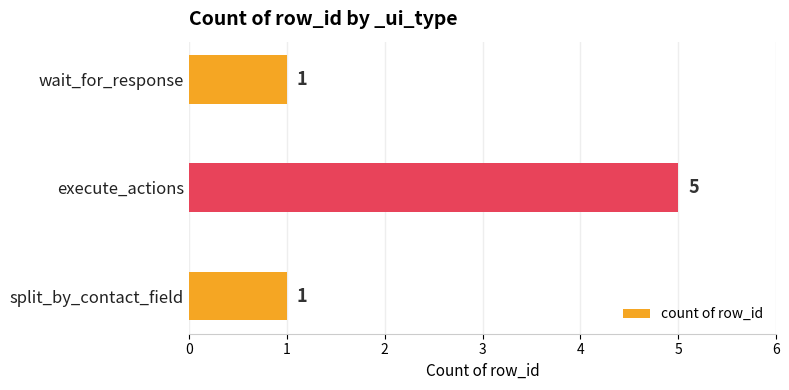

Which has a higher value, execute_actions or wait_for_response?

execute_actions